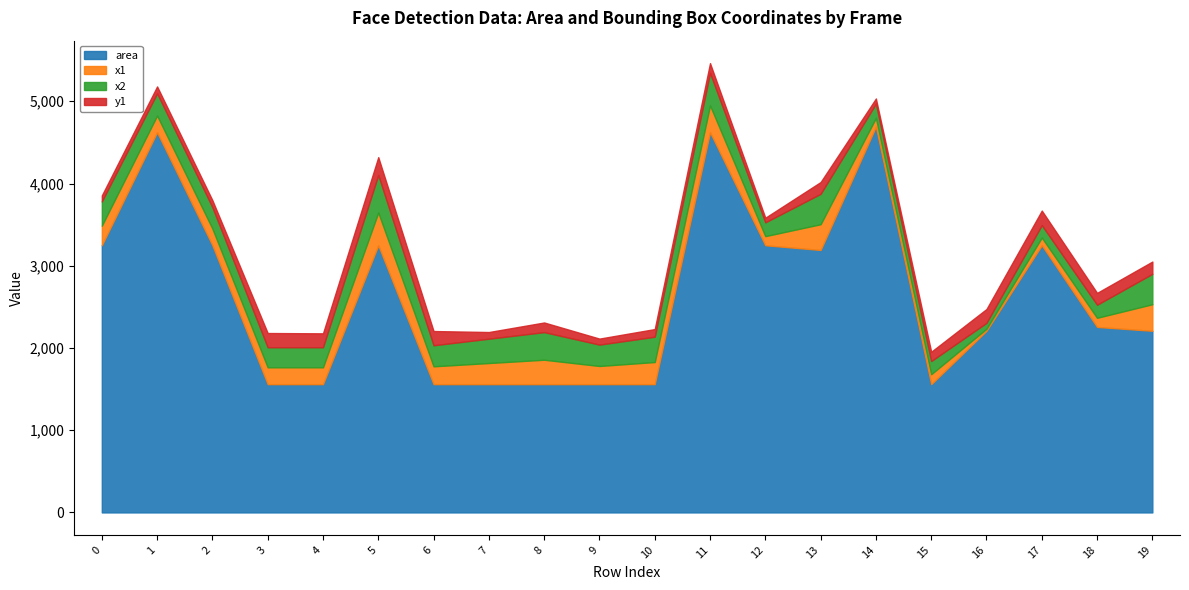

Which series changed the most between 10 and 15?

x1